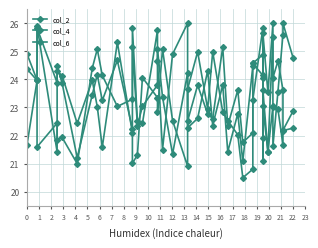

What is the highest value of the col_2 series?

26.0